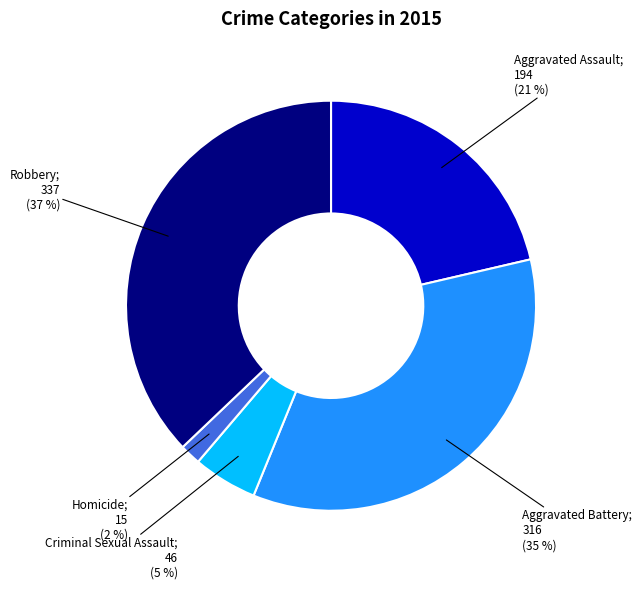

Is there a majority slice in this chart?

No